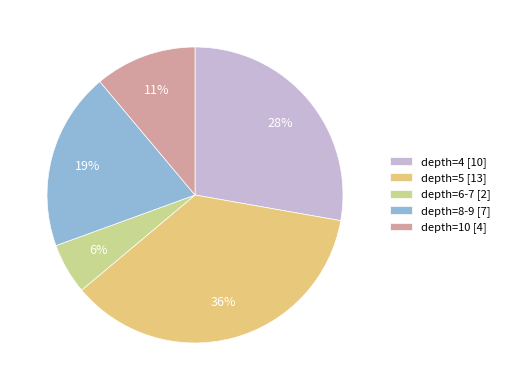

To the nearest percent, what portion does depth=5 [13] represent?

36%